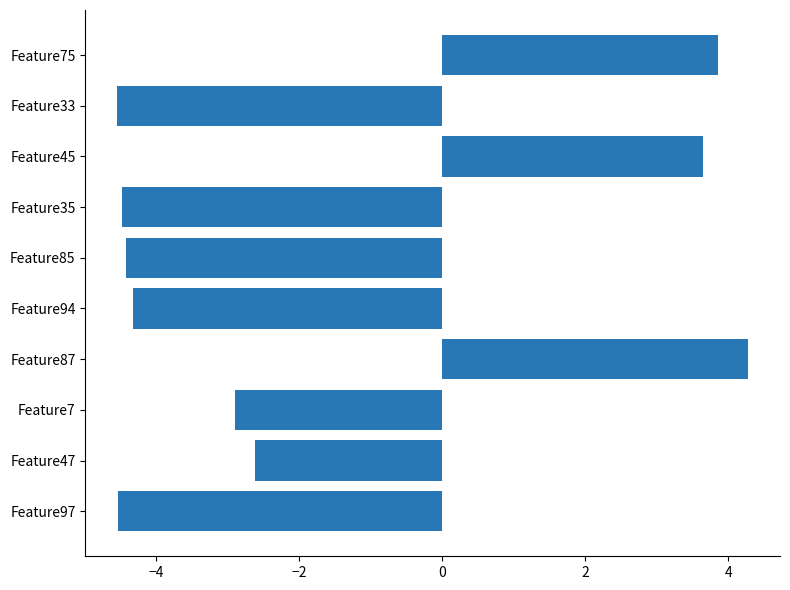

What is the sum of all values?

-16.1